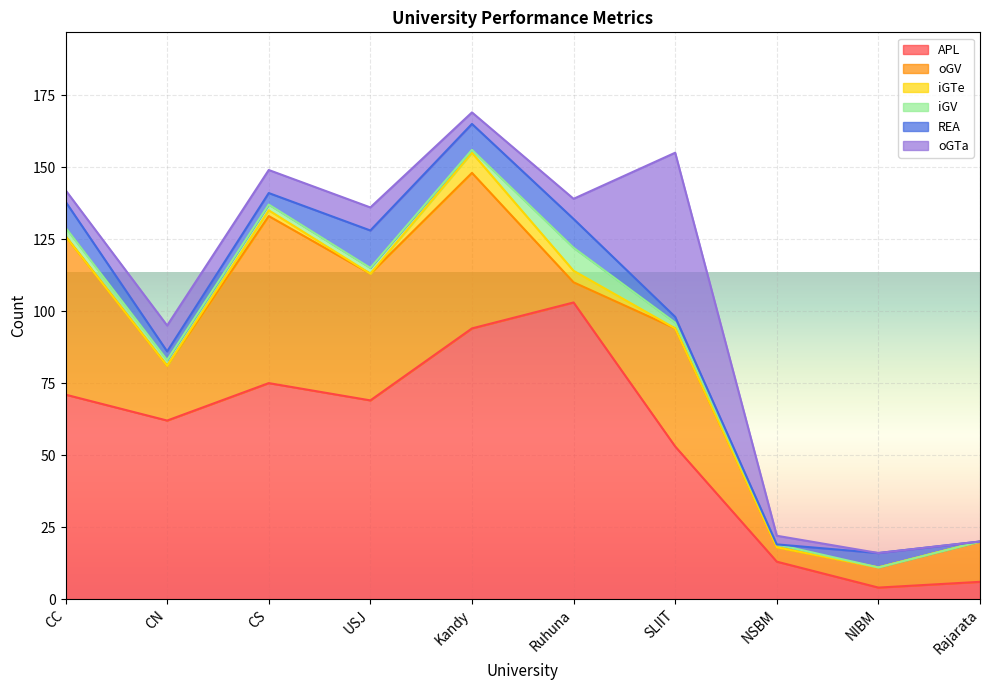

In APL, how many points are lower than both neighbors (excluding endpoints)?

3